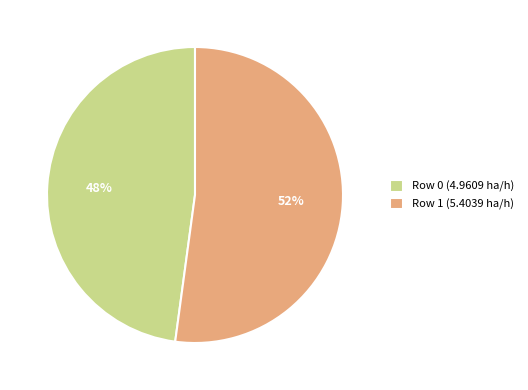

To the nearest percent, what is the difference between the largest and smallest slice percentages?

4%